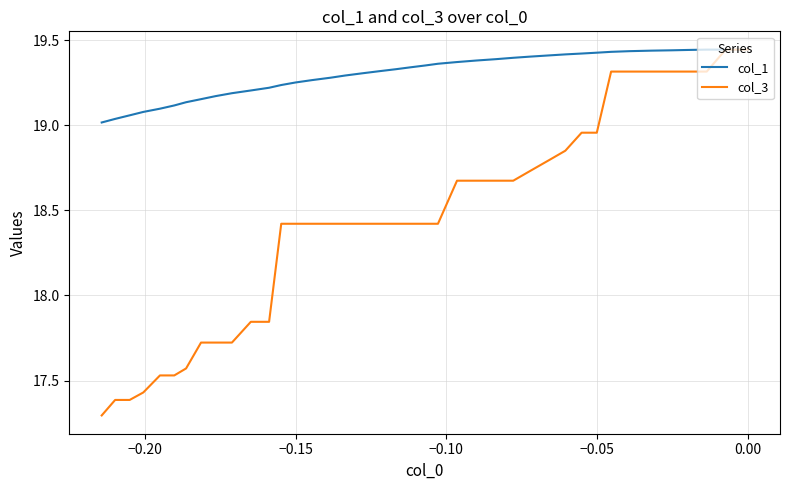

True or false: col_1 and col_3 intersect in this chart.

False